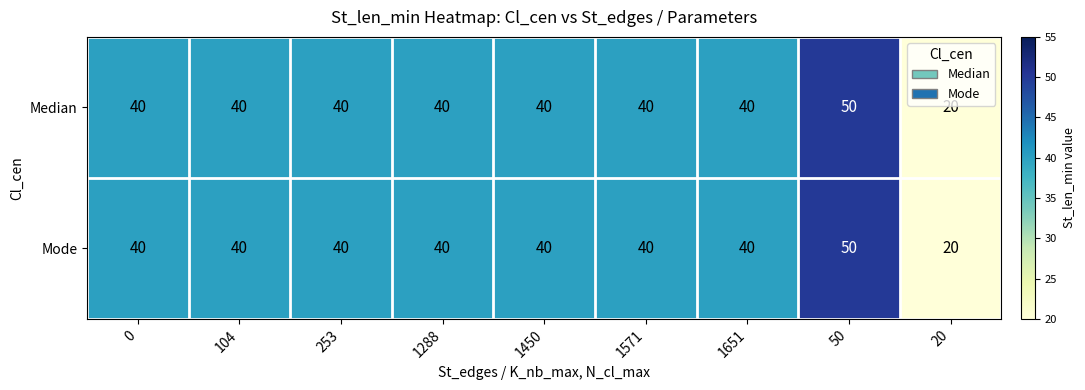

What is the average value of the Mode series?

39